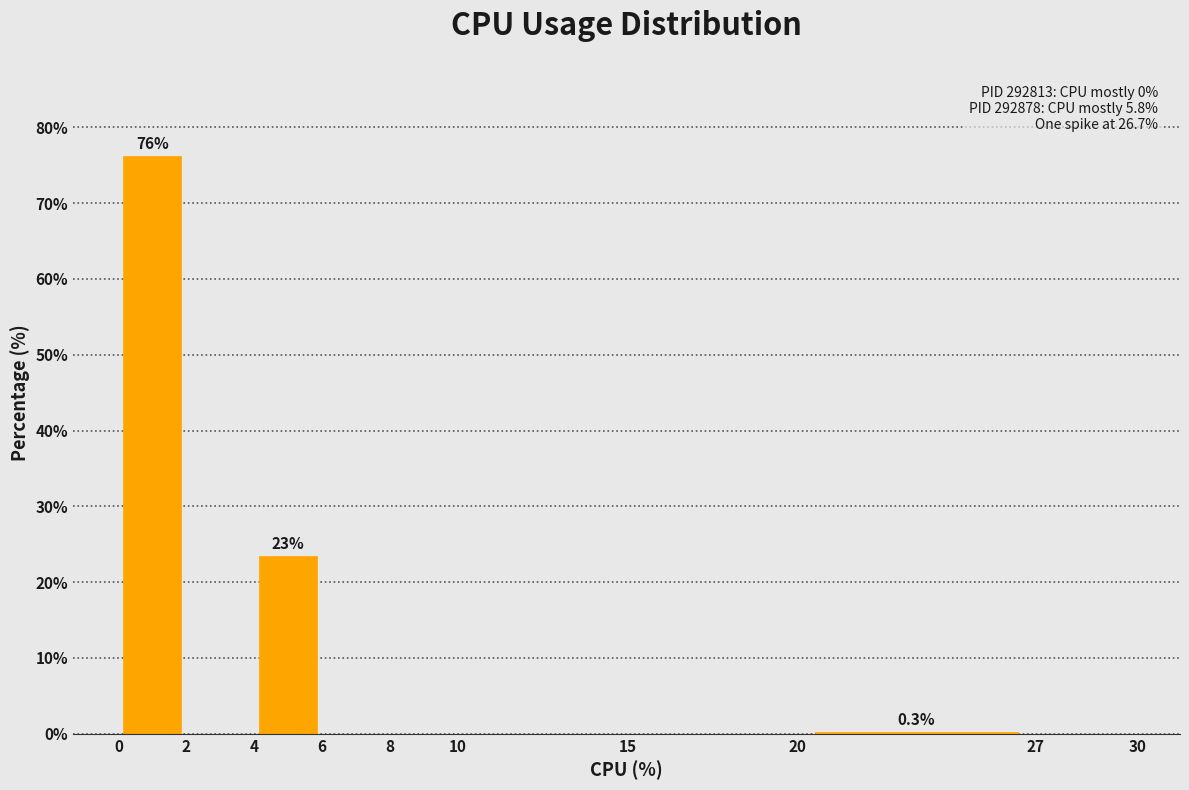

Which range on the x-axis has the tallest bar?

0 to 2